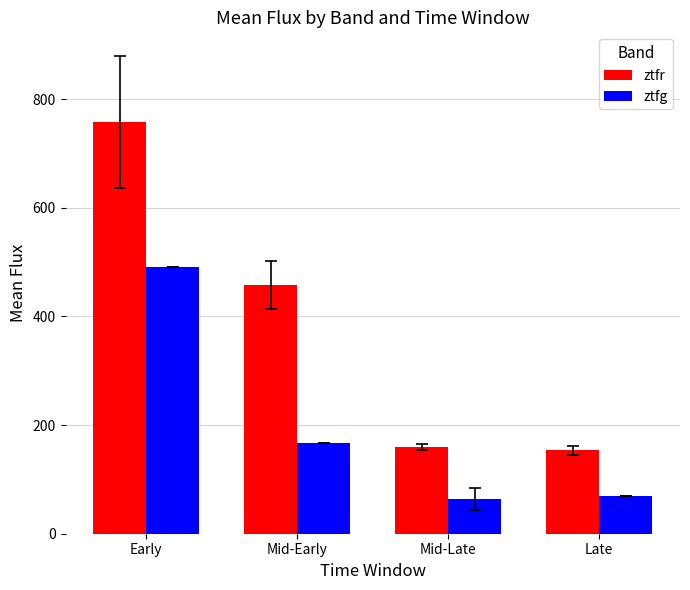

Reading right to left, extract all data points from this chart.

ztfr: Late=153.6	Mid-Late=159.4	Mid-Early=458.8	Early=758.2
ztfg: Late=69.9	Mid-Late=63.9	Mid-Early=166.4	Early=490.3